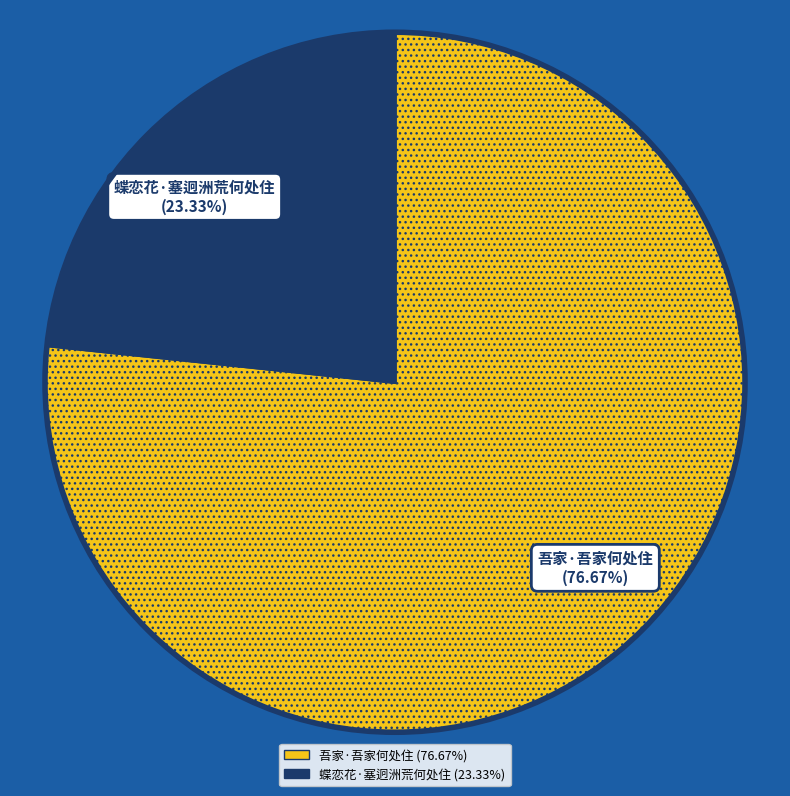

Does any single category account for the majority?

Yes